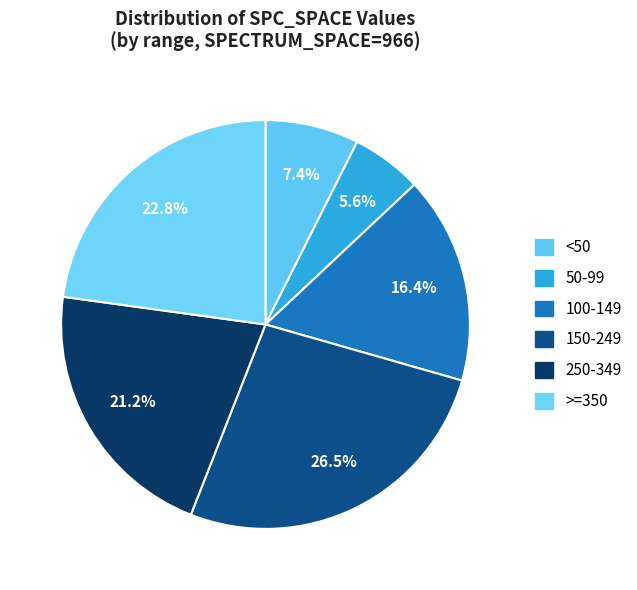

Does any single category account for the majority?

No